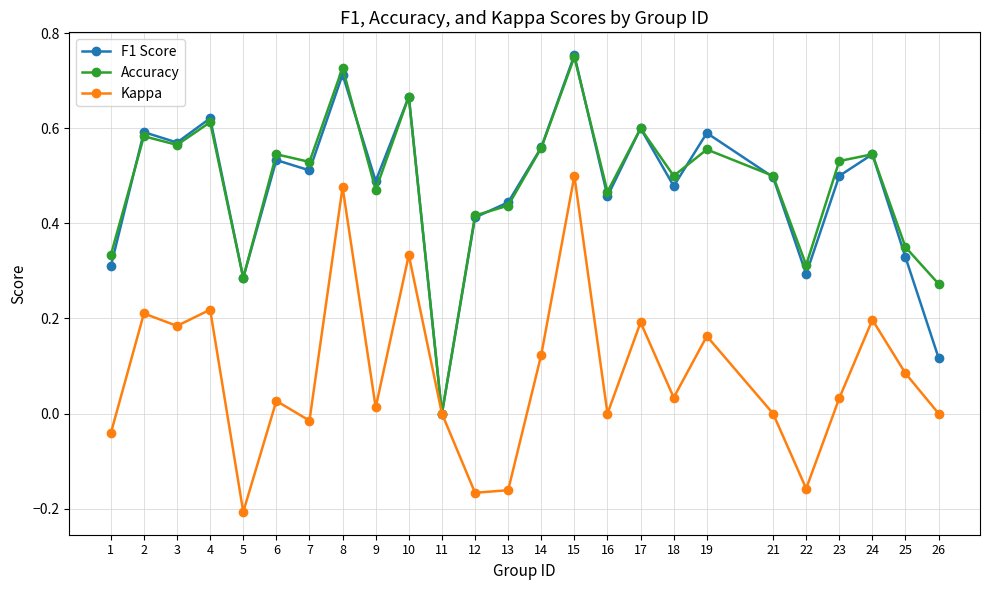

At which category does F1 Score reach its first local valley?

3